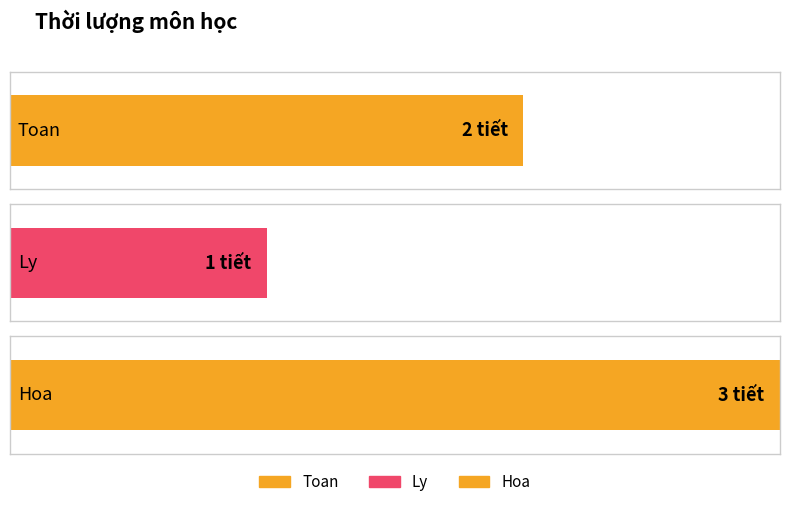

What is the minimum value shown in the chart?

1